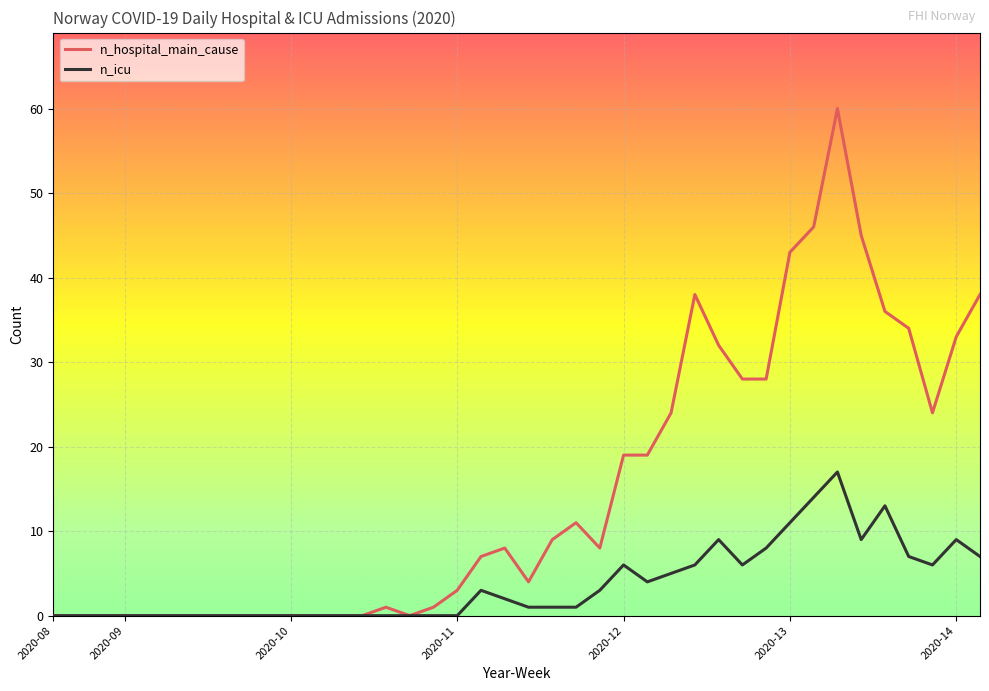

Rank the series by their maximum value, from highest to lowest.

n_hospital_main_cause, n_icu